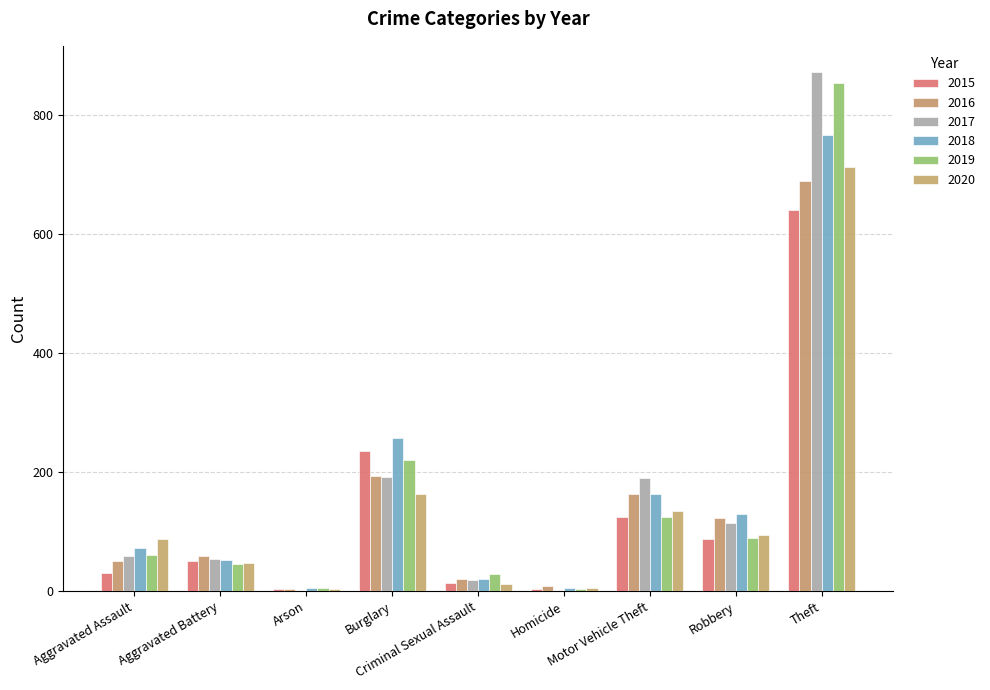

Where does the 2018 series first go above 72?

Burglary